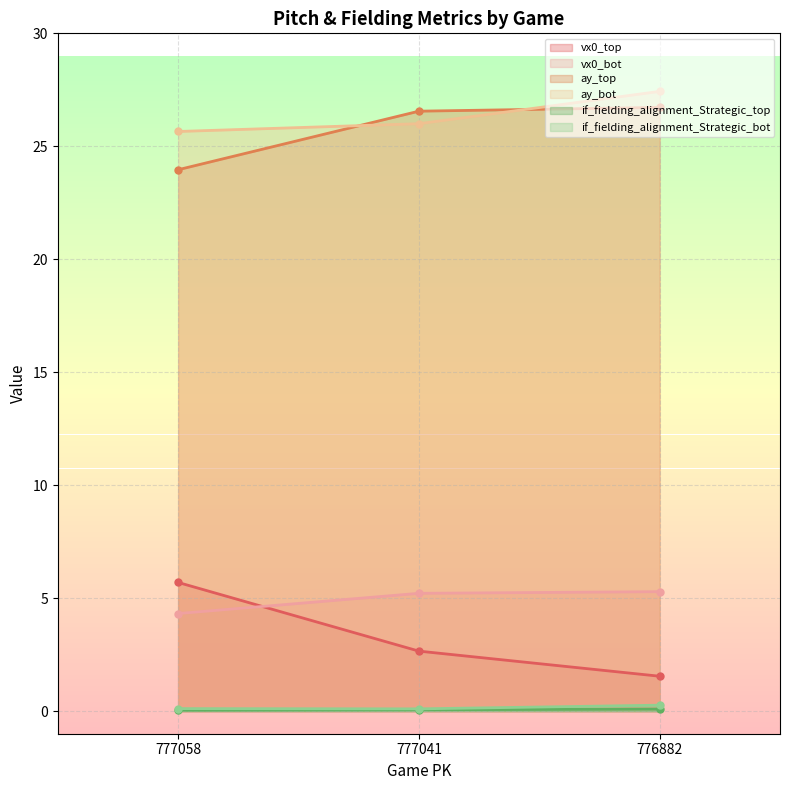

Which category has the highest value in the ay_top series?

776882